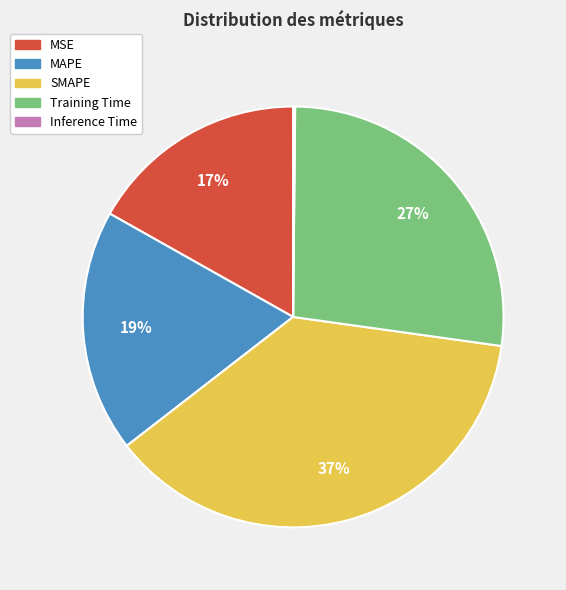

Between MSE and Training Time, which is larger?

Training Time